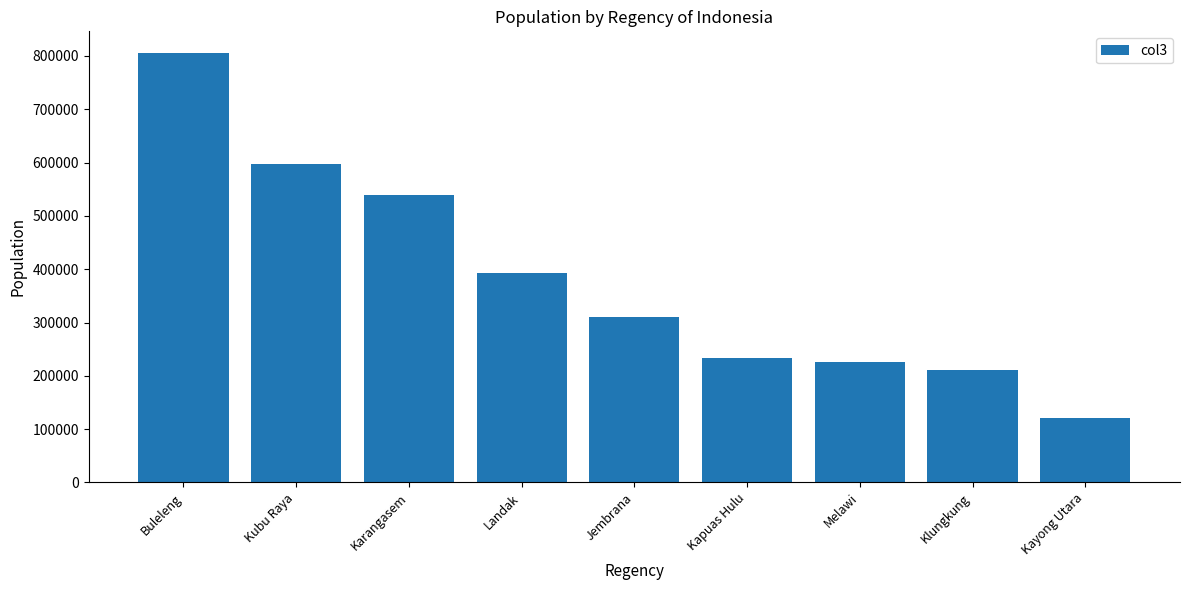

True or false: the data shows 234192 at Kapuas Hulu.

True